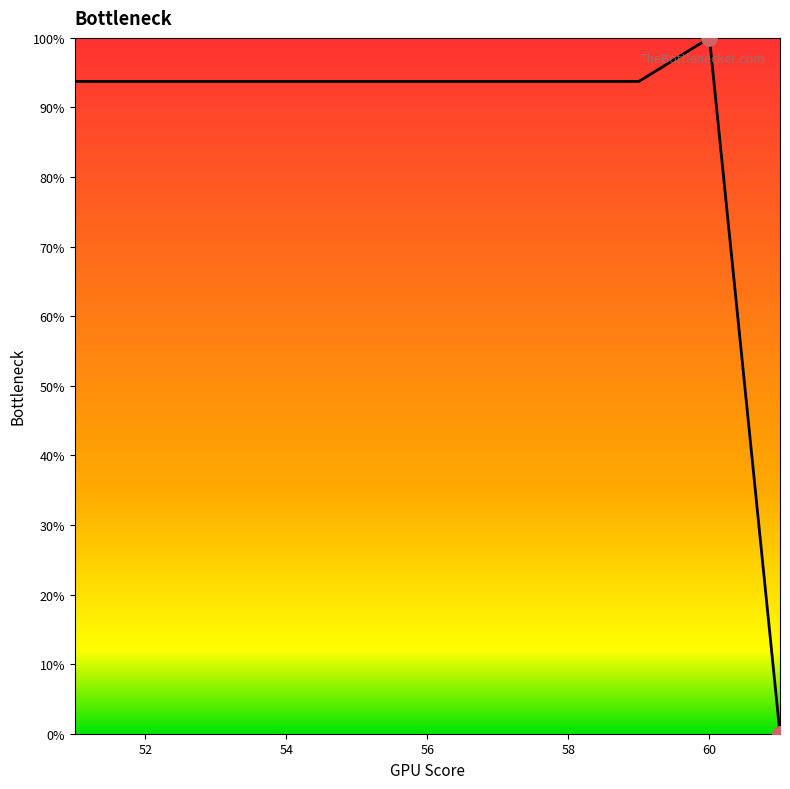

What is the maximum value shown in the chart?

100.0